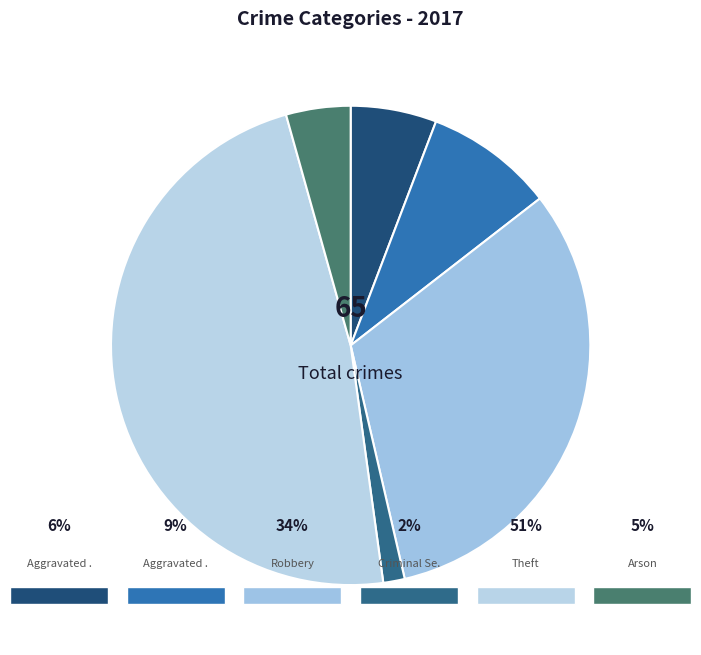

Count the number of slices in the pie.

6